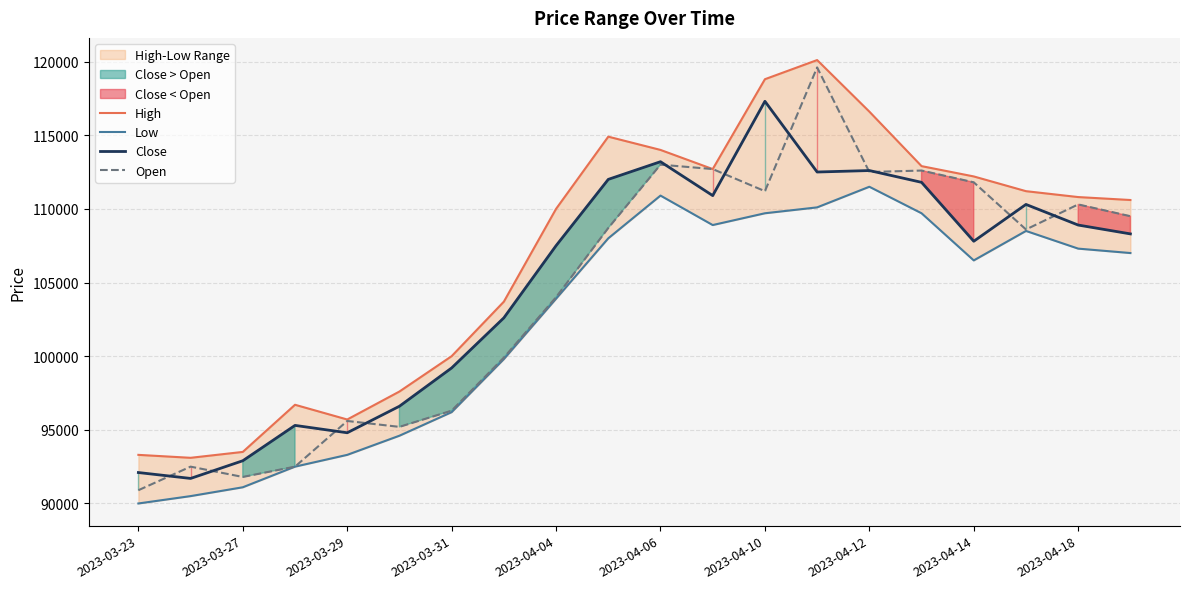

How many interior local peaks does the High series have?

3